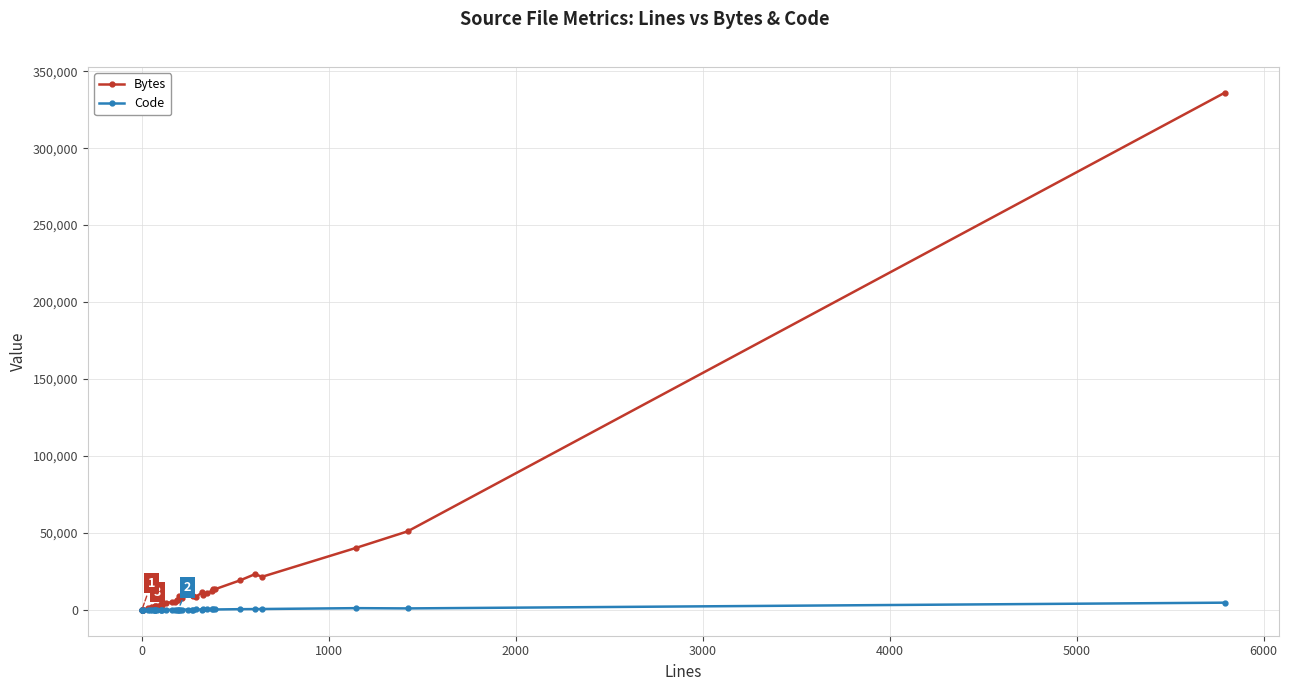

What is the value of the Code point at the 1st from the left?

1